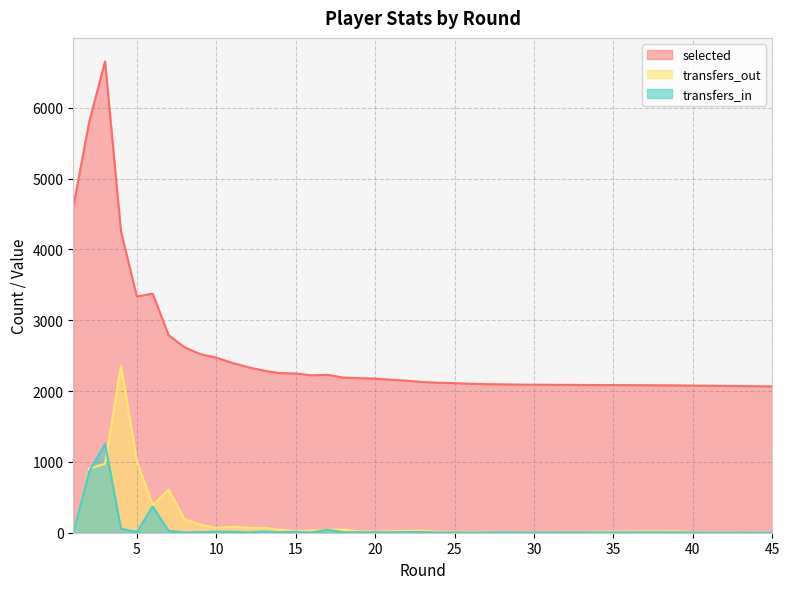

How many series are shown in this chart?

3